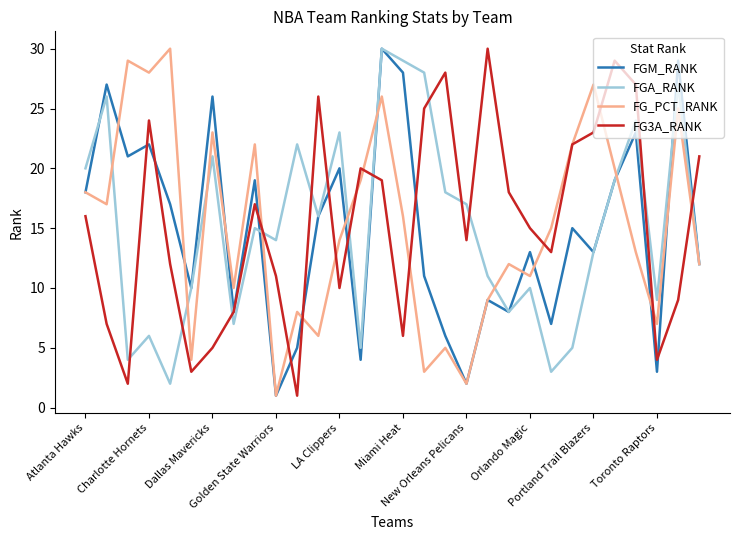

What is the greatest value displayed?

30